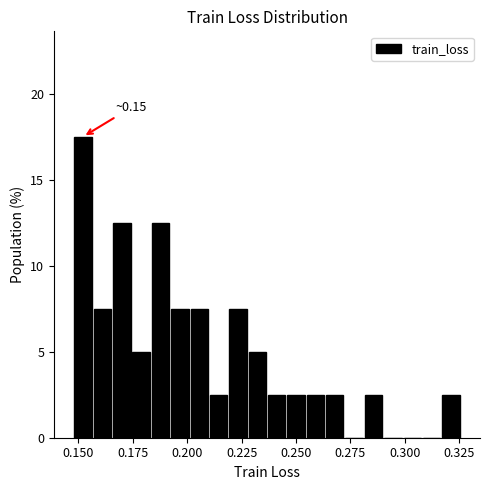

Around what value on the x-axis is the tallest bar? Give the approximate position of its centre, as read against the axis.

0.150